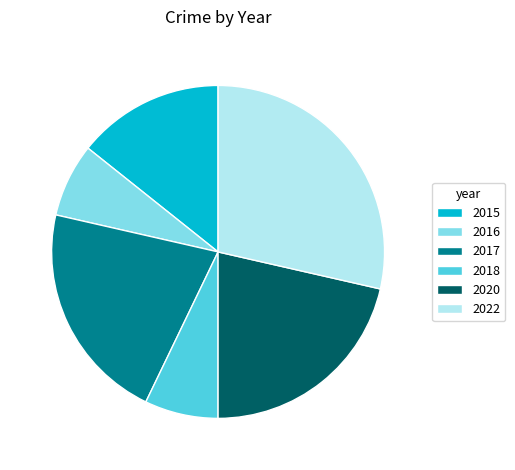

Between 2022 and 2020, which is larger?

2022